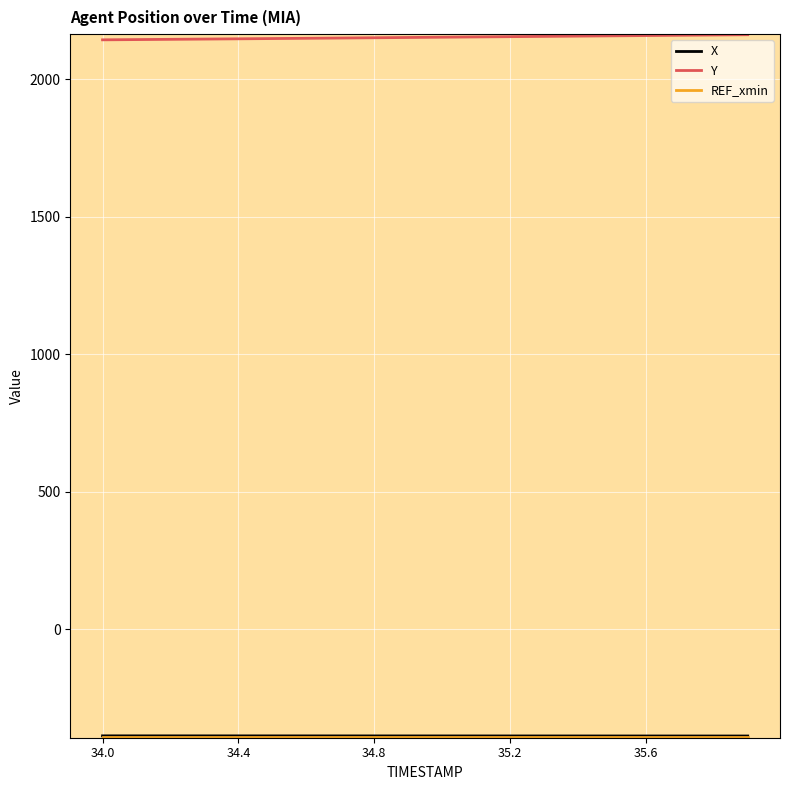

What is the minimum value shown in the chart?

-391.8